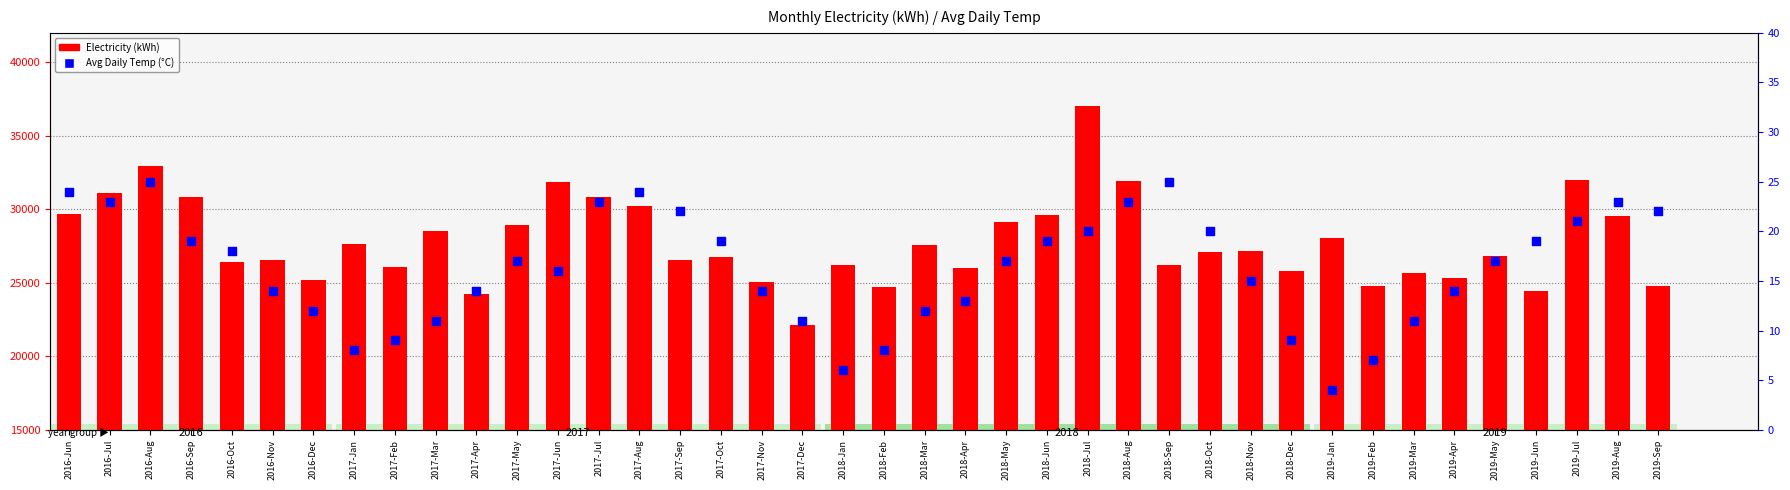

At how many categories does at least one series exceed 36415?

1